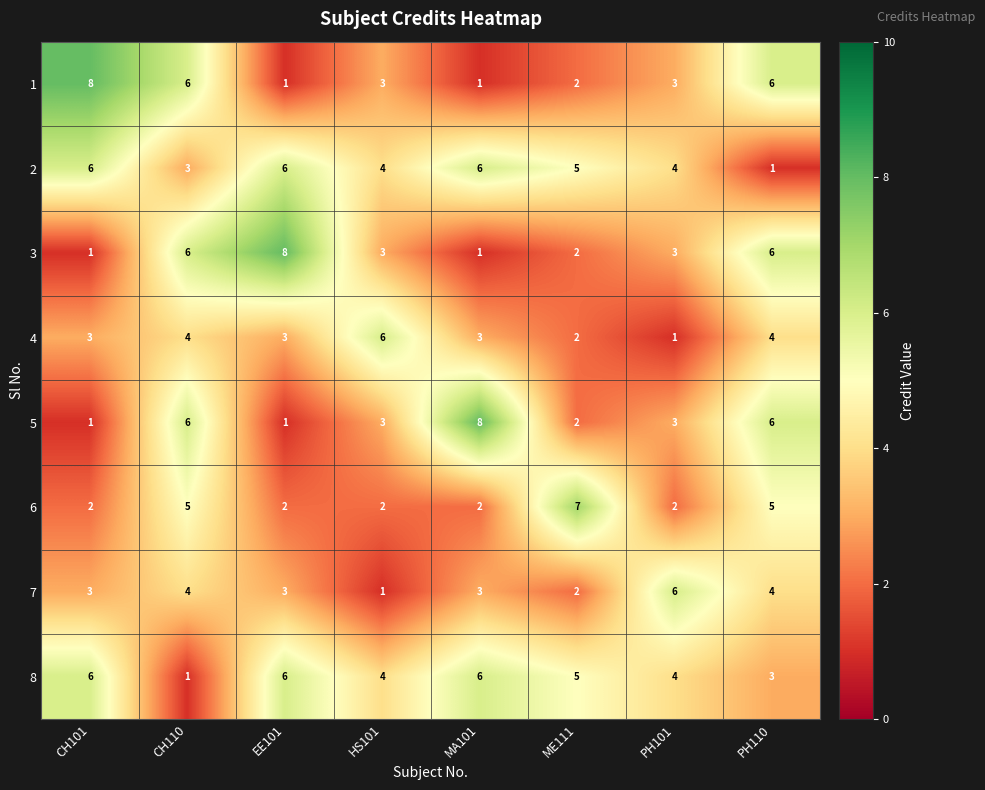

What is the sum of all 6 values?

27